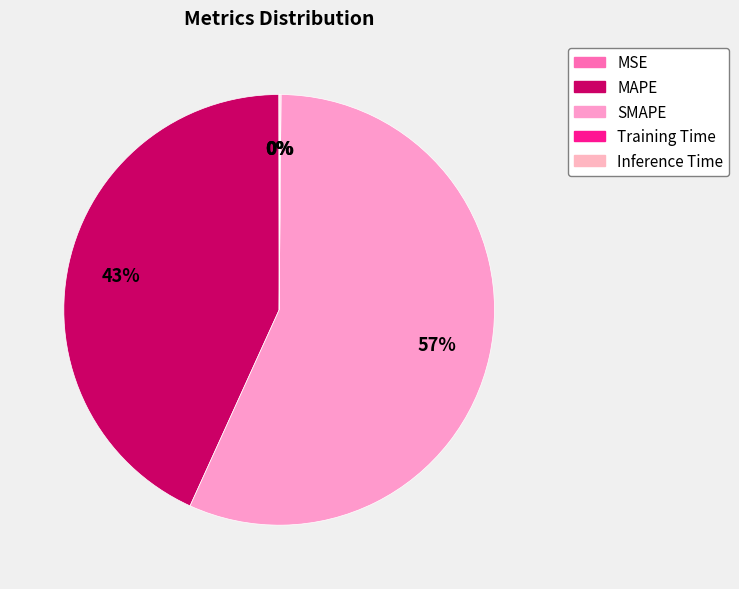

To the nearest percent, what is the difference between the largest and smallest slice percentages?

57%